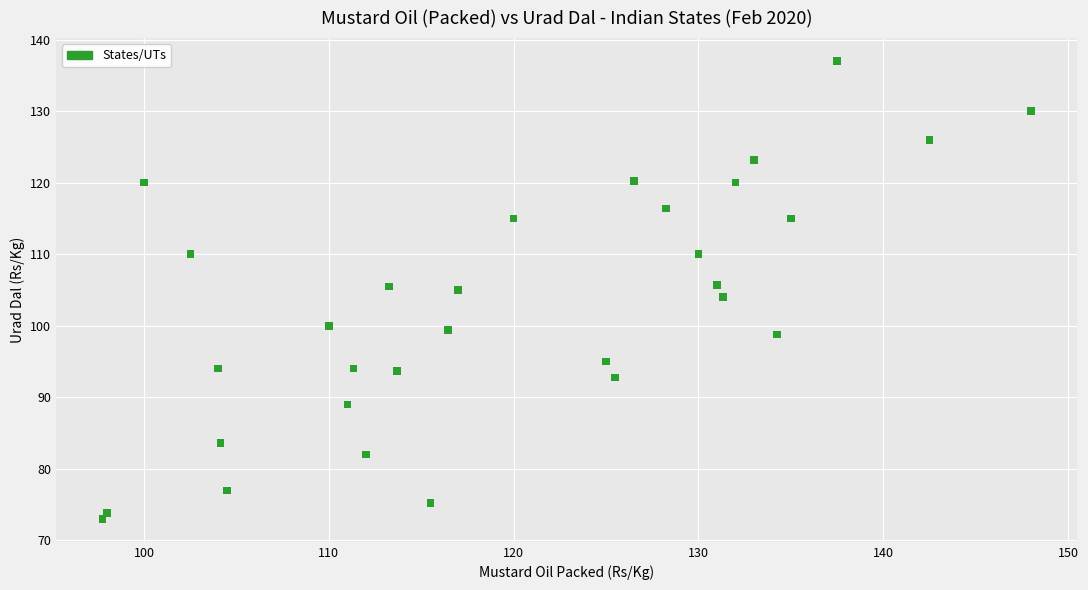

What is the range of Y values (max minus min)?

64.0